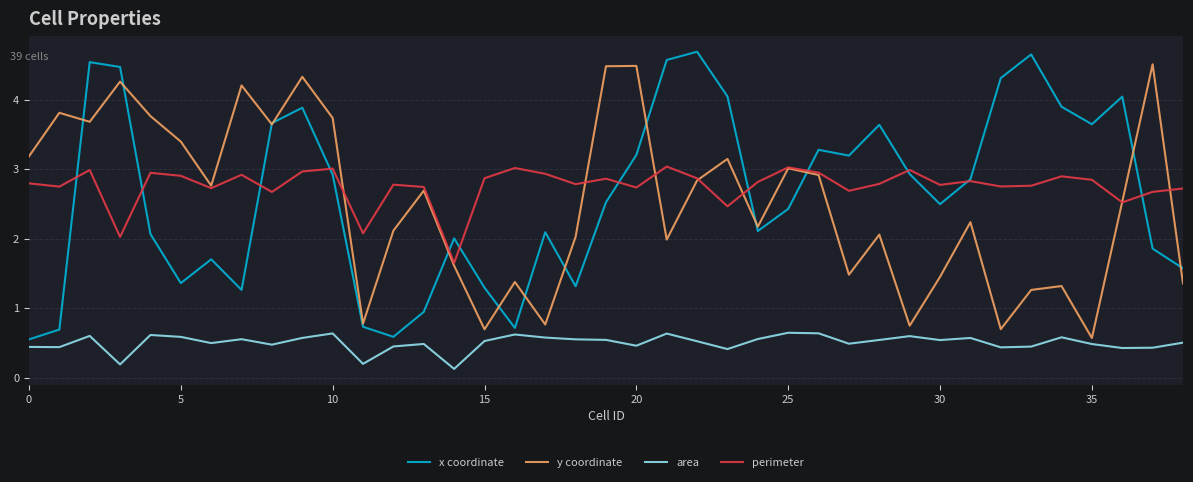

What is the maximum value shown in the chart?

4.7